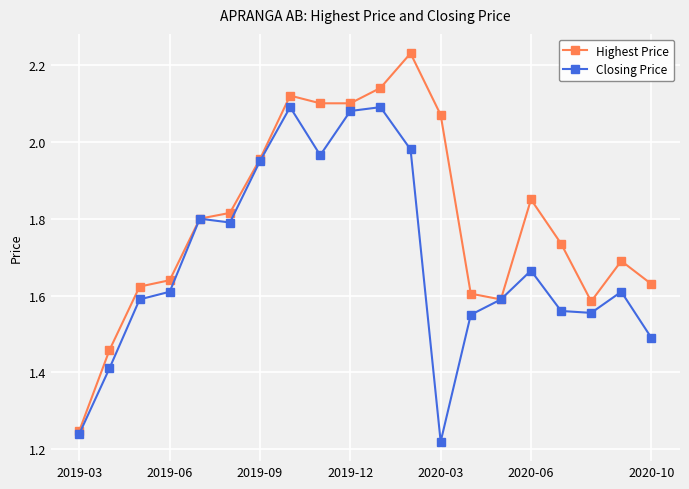

True or false: Closing Price has more than 0 points higher than both neighbors.

True